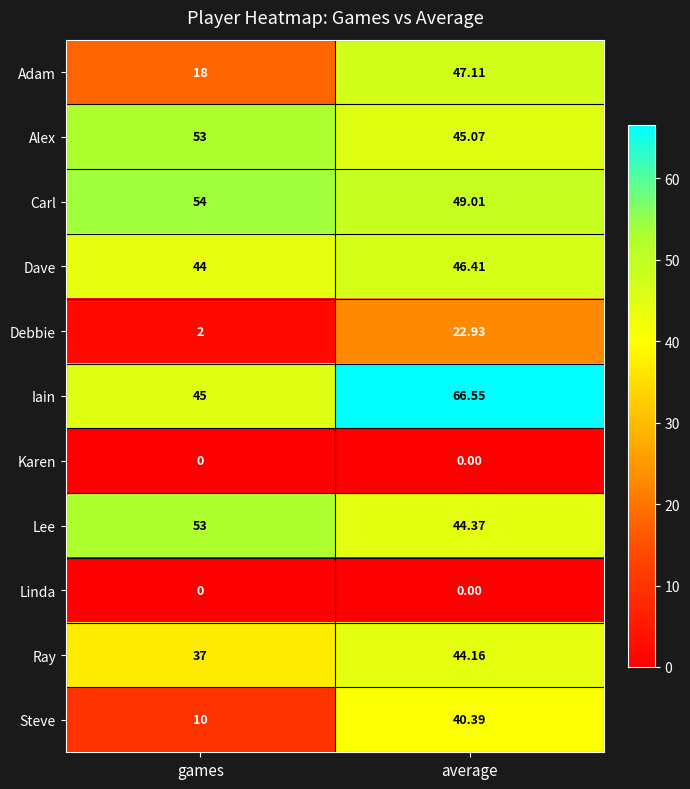

Between games and average, which series saw the biggest shift?

Steve